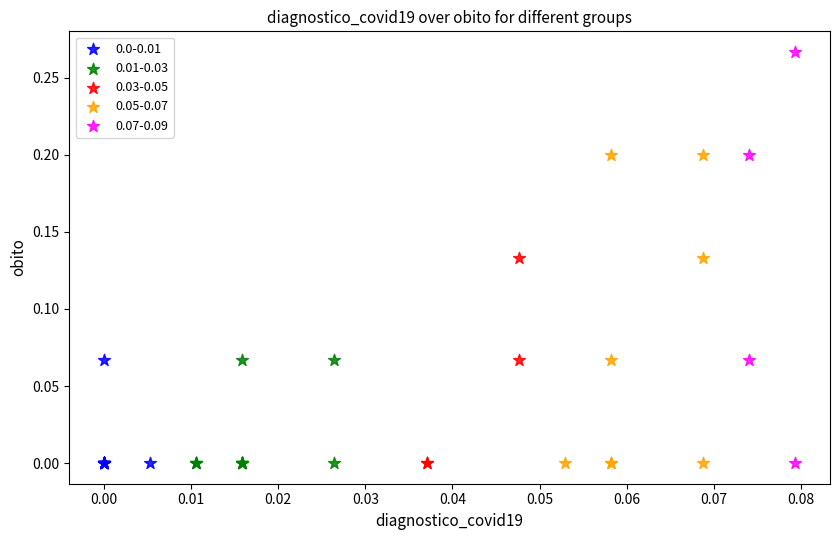

Which series has the widest spread of Y values?

0.07-0.09